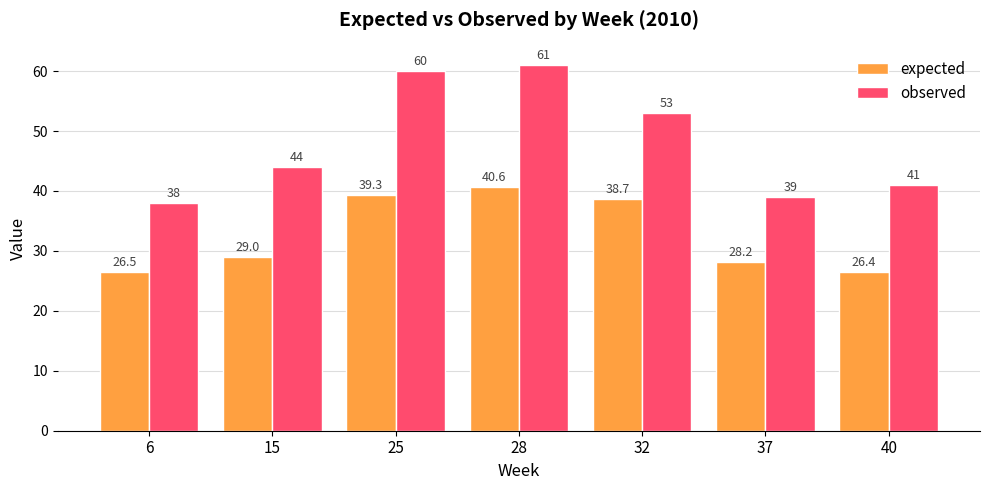

Count the number of categories in the chart.

7